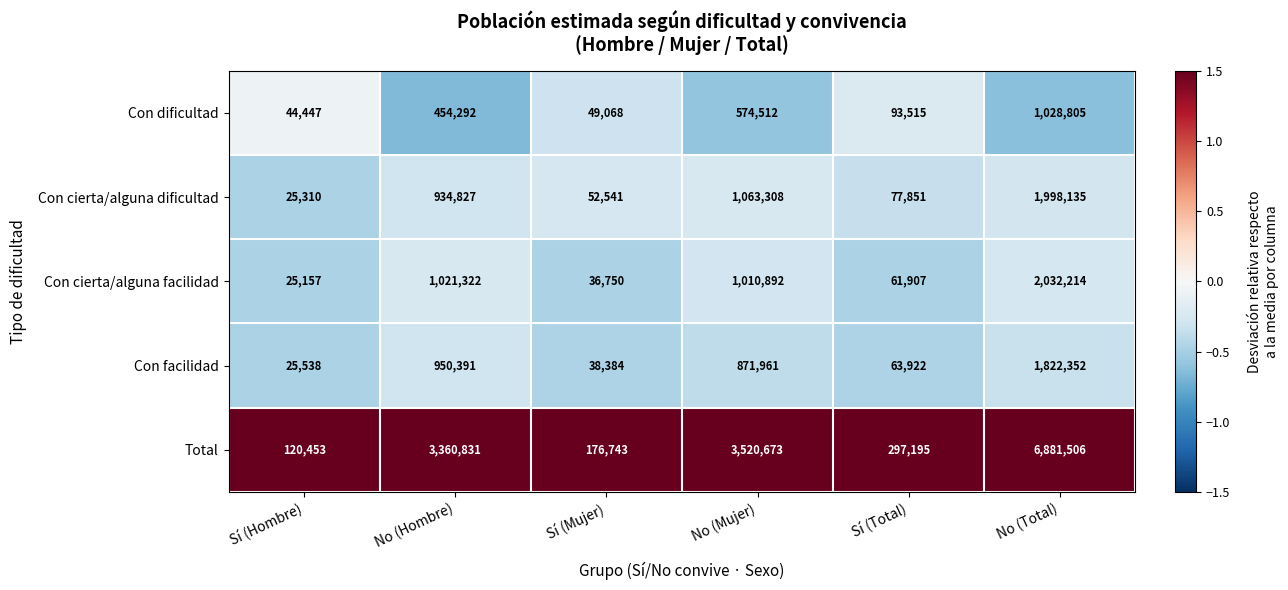

The Con dificultad series shows 44447 at Sí (Hombre). True or false?

True